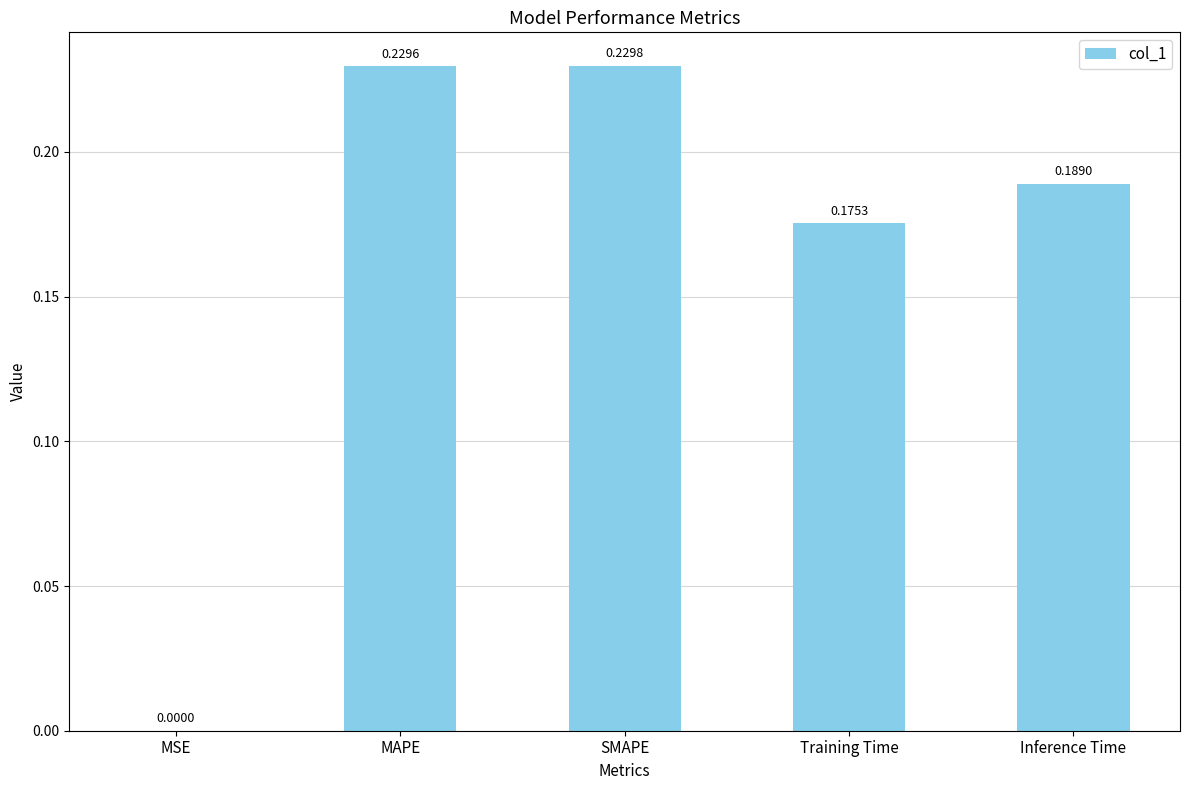

What is the sum of all values?

0.8